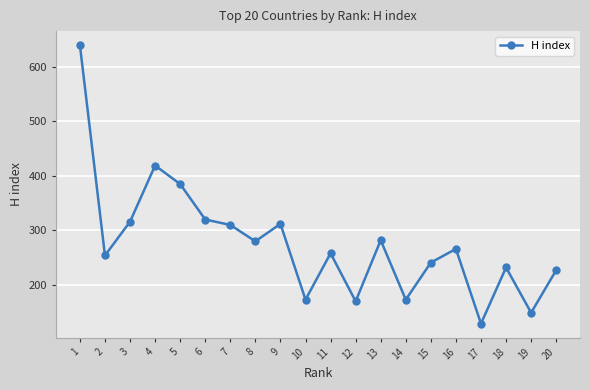

How many data points are less than 266?

10